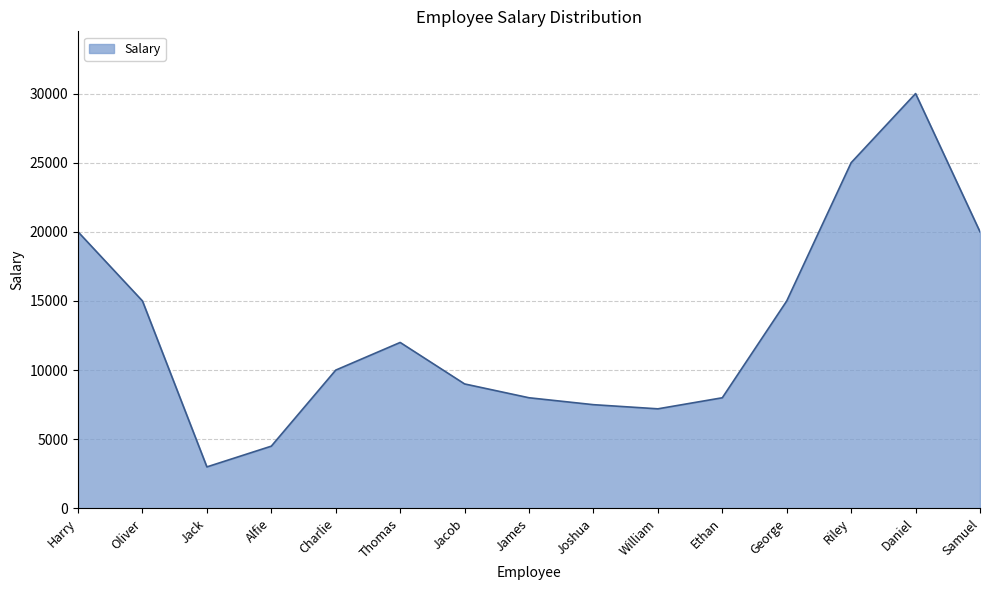

Reading right to left, list all the values displayed in this chart.

20000	30000	25000	15000	8000	7200	7500	8000	9000	12000	10000	4500	3000	15000	20000